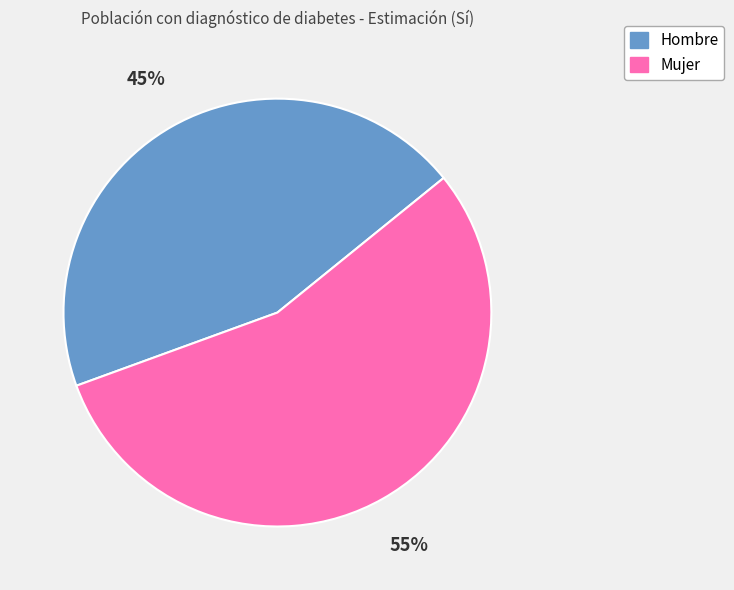

How many segments does this pie chart have?

2